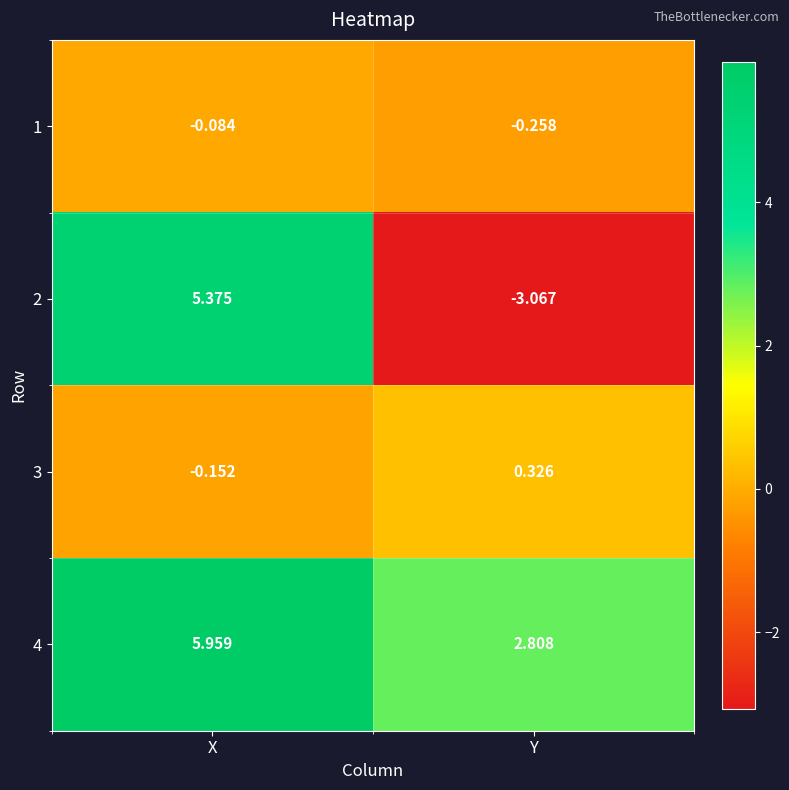

Which category has the lowest value in the 1 series?

Y